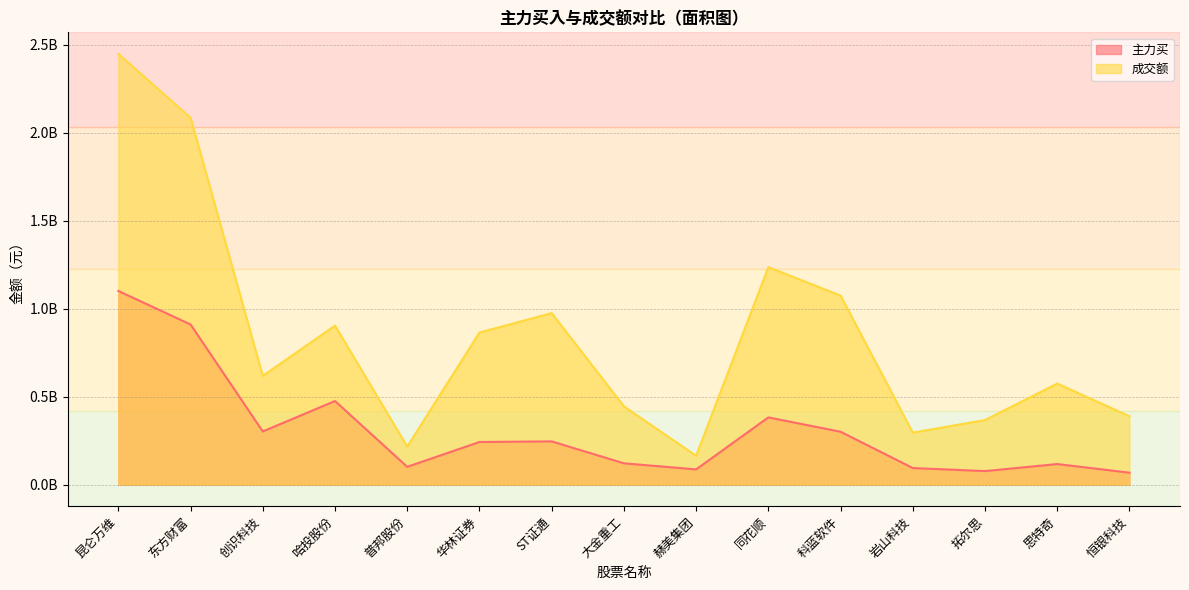

What is the difference between the 成交额 values at 华林证券 and 赫美集团?

0.7